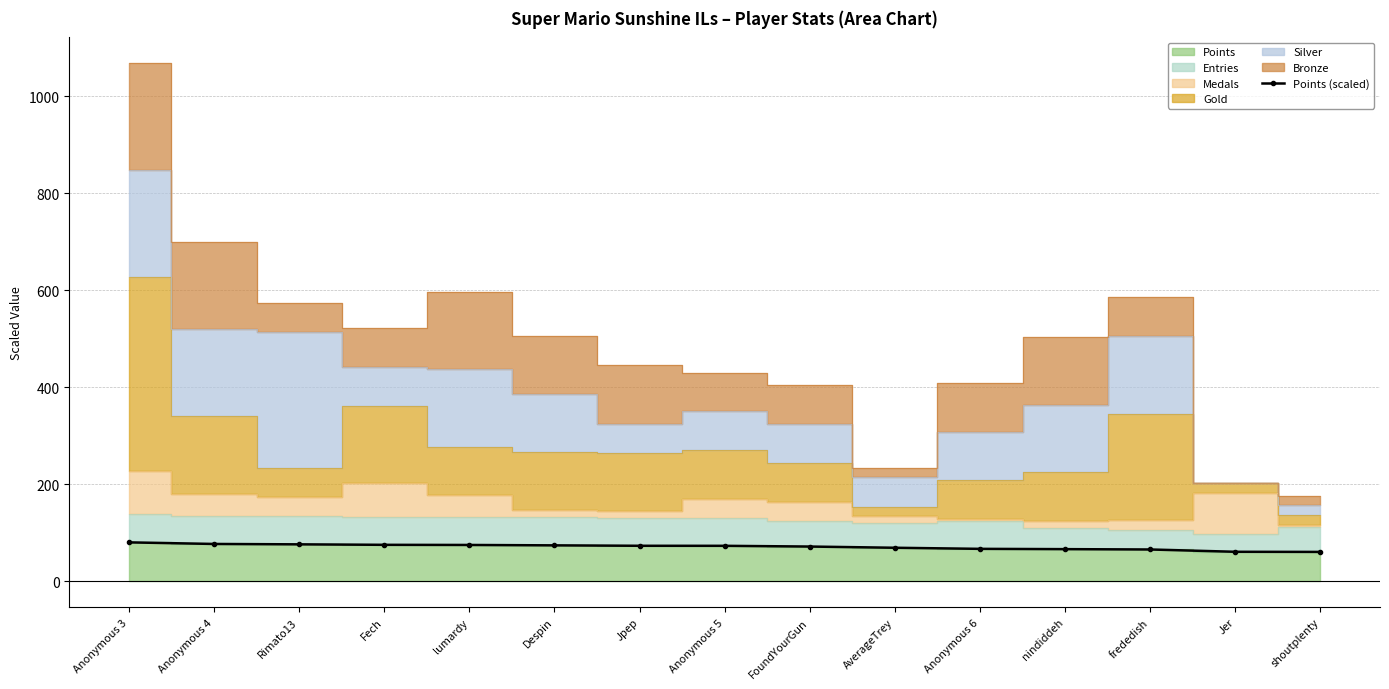

What is the difference between the maximum and minimum values?

19.7